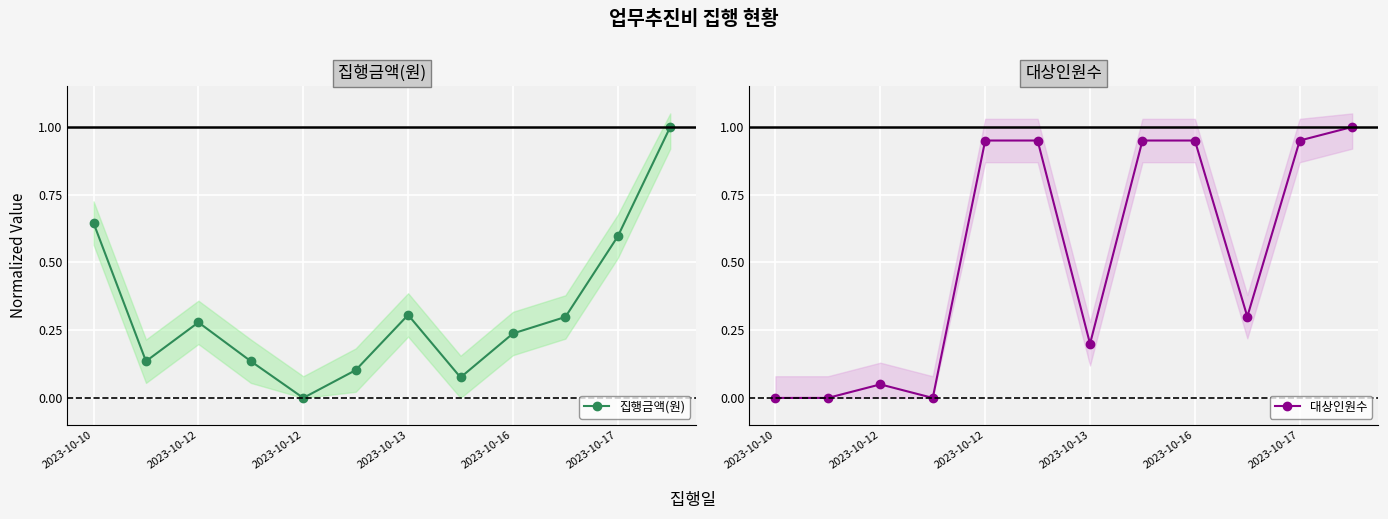

Which series has the largest total across all categories?

대상인원수